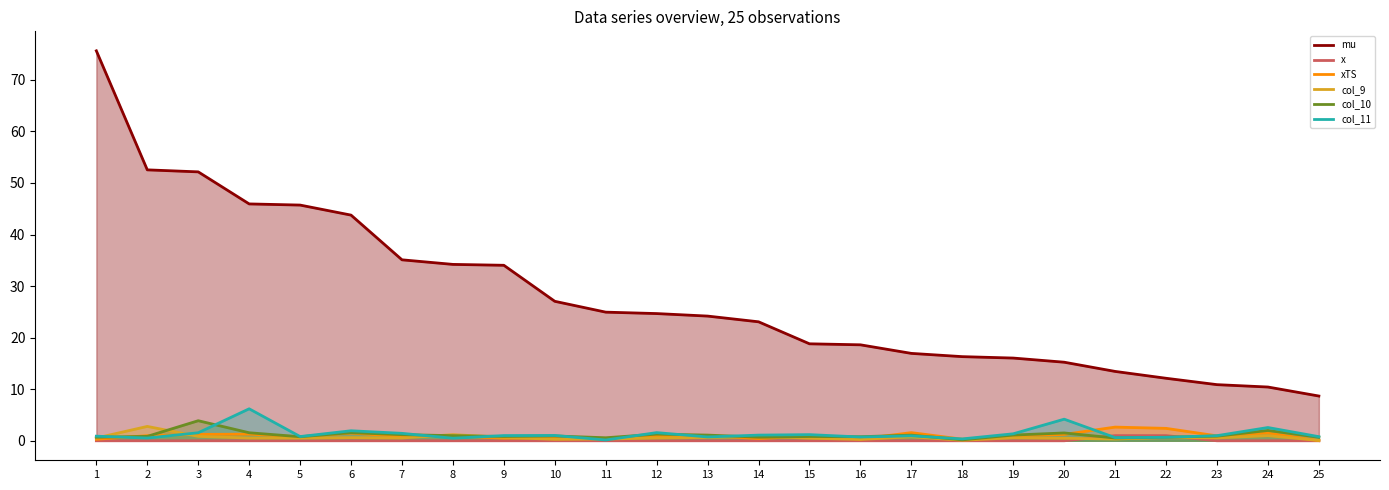

True or false: xTS and mu cross at least once.

False